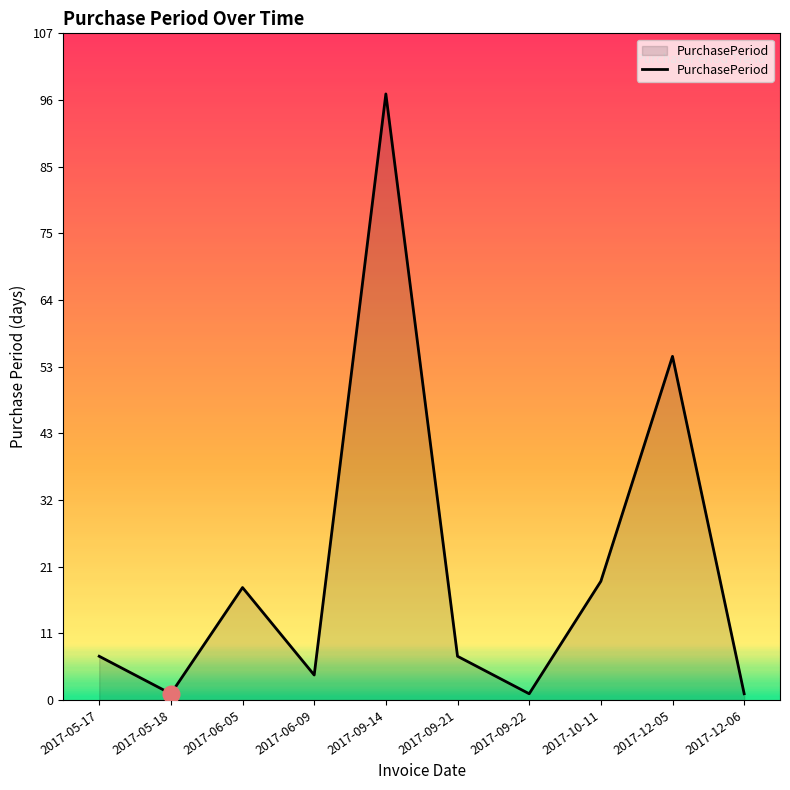

How many lines are shown in the chart?

1